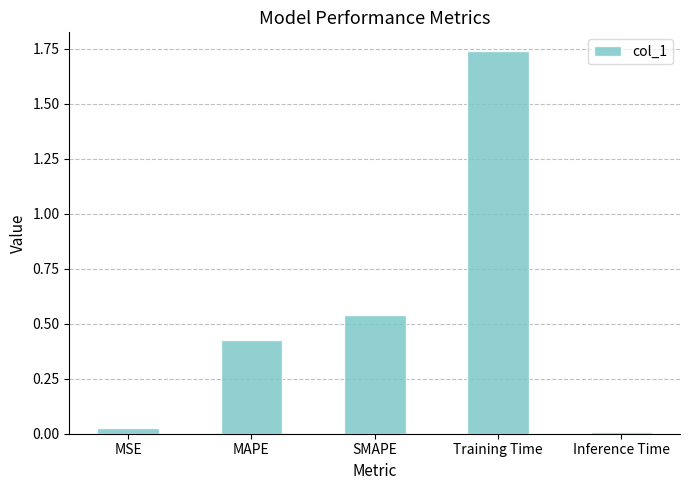

What is the sum of all values?

2.7